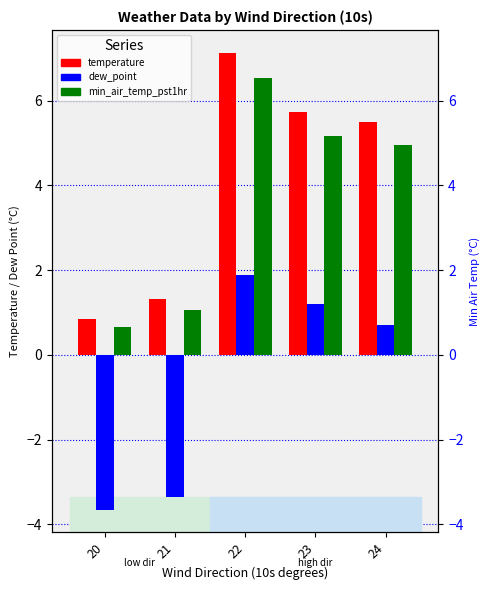

Which series has the widest spread of values?

temperature